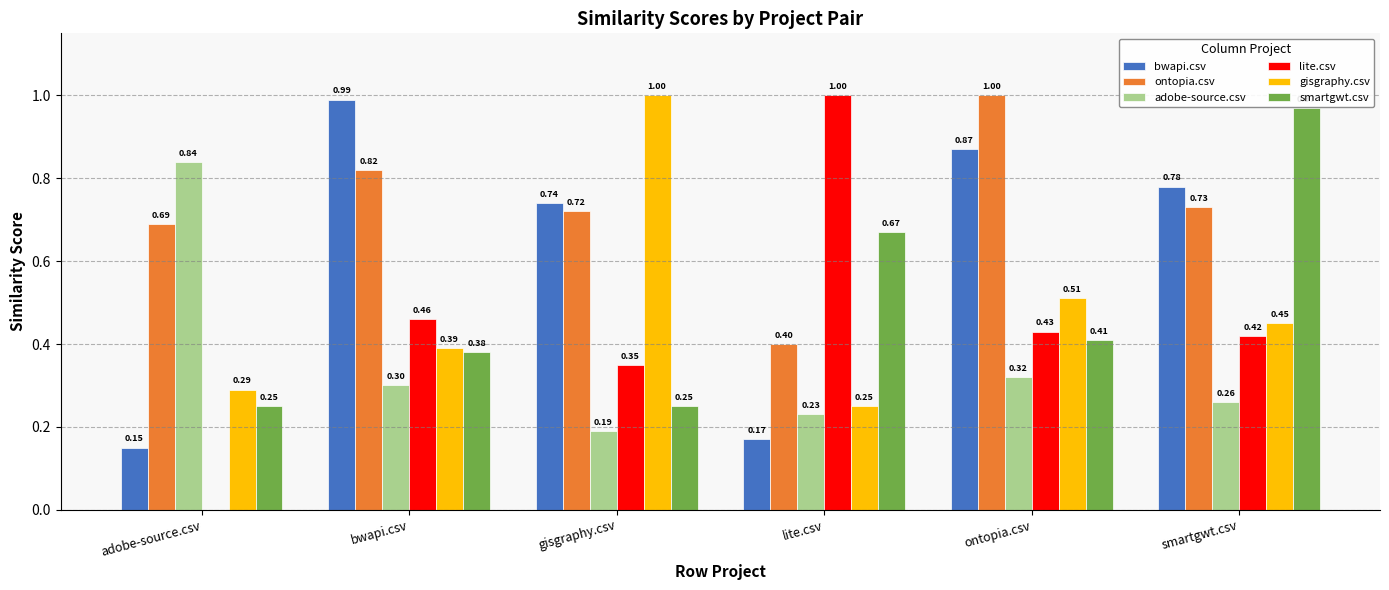

What is the sum of all lite.csv values?

2.7